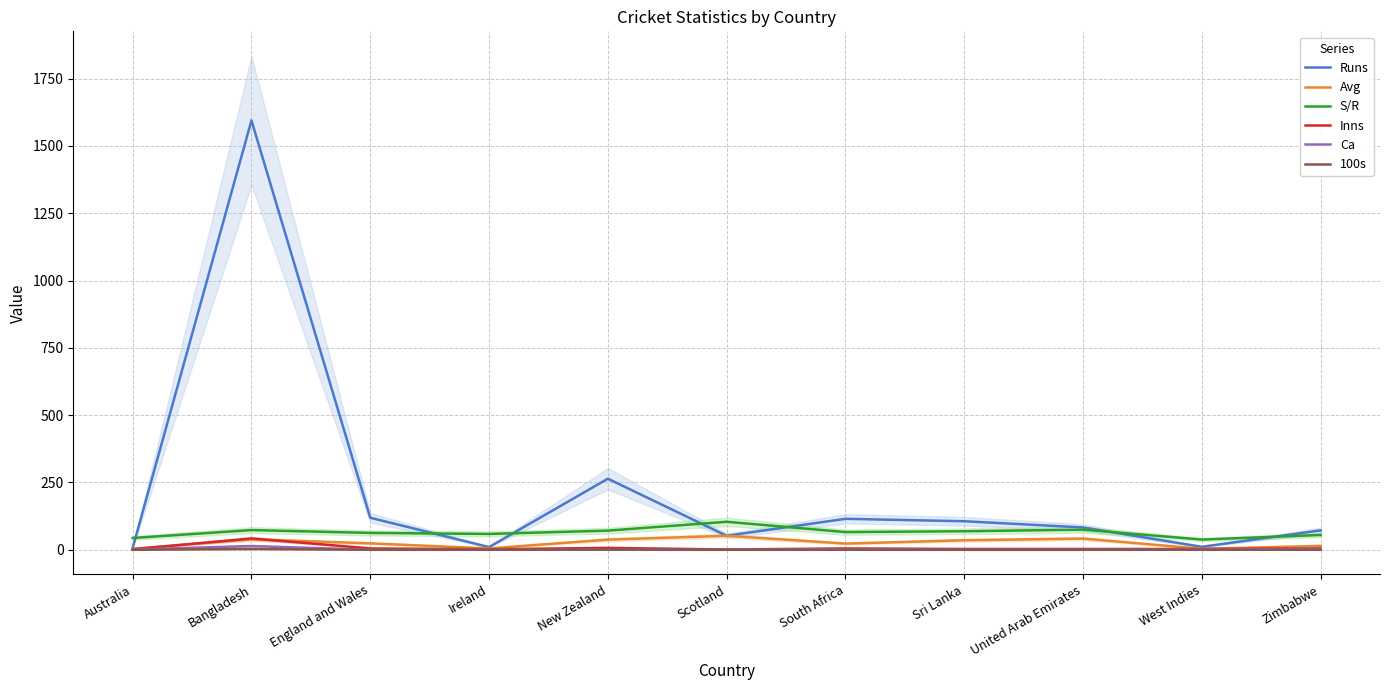

True or false: Ca and Avg cross at least once.

False